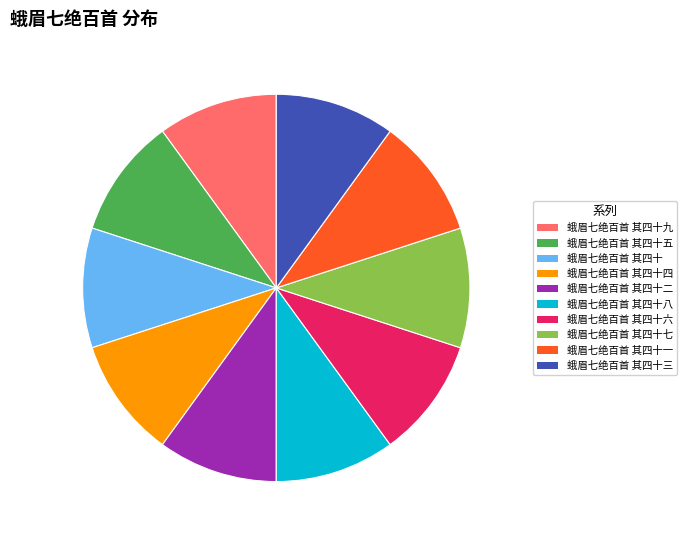

Count the number of slices in the pie.

10